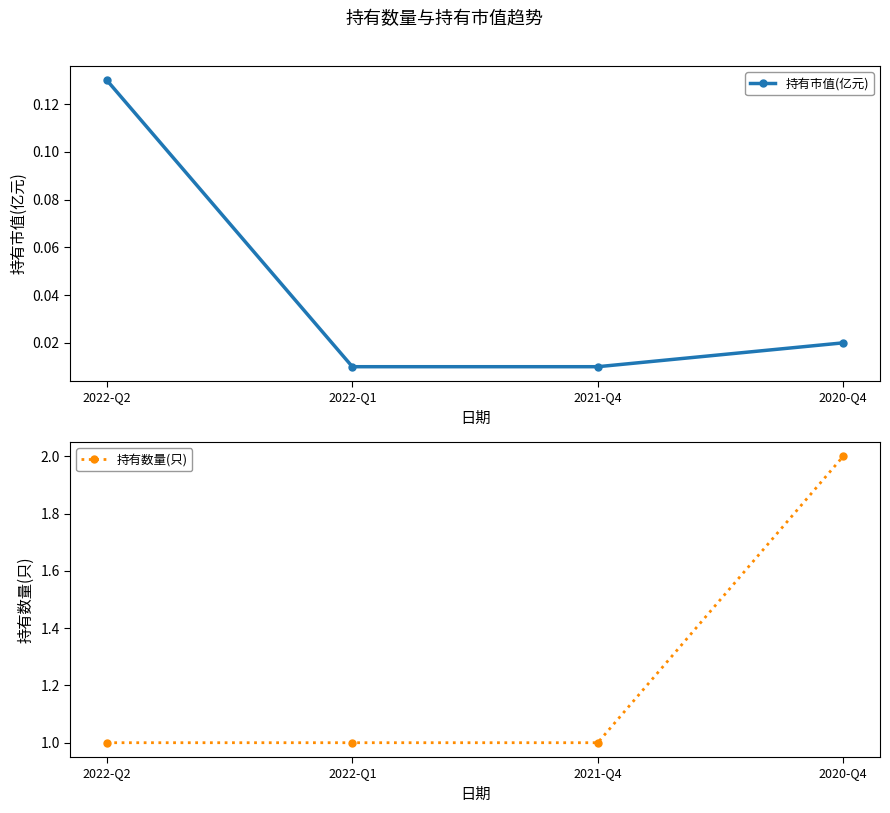

What is the label of the 1st point from the right?

2020-Q4